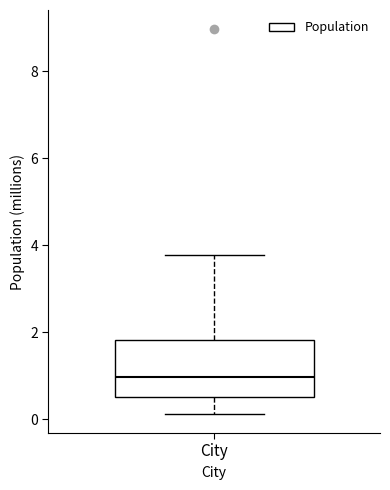

Where does the median line of the box for City sit on the y-axis? The values are not printed on the chart, so give them approximately, as read against the axis.

1.0